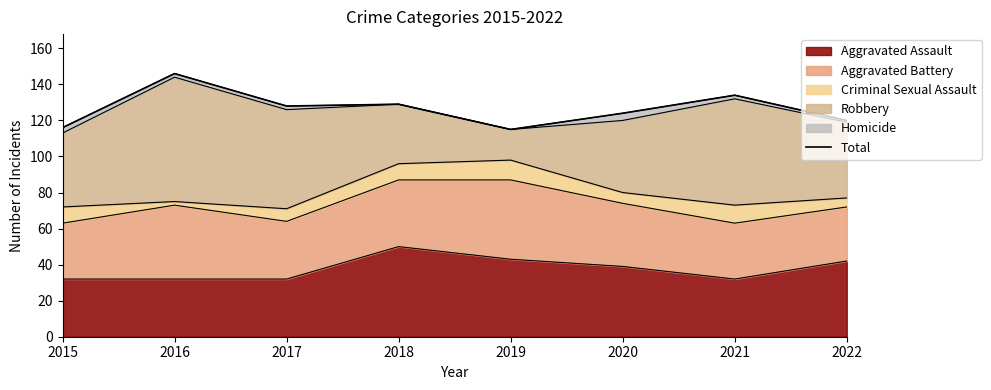

At which label does the data first exceed 128?

2016